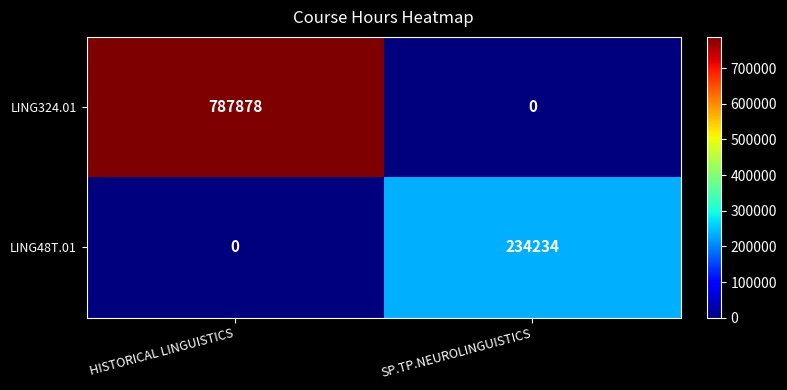

Is it true that LING48T.01 equals 0 at HISTORICAL LINGUISTICS?

True